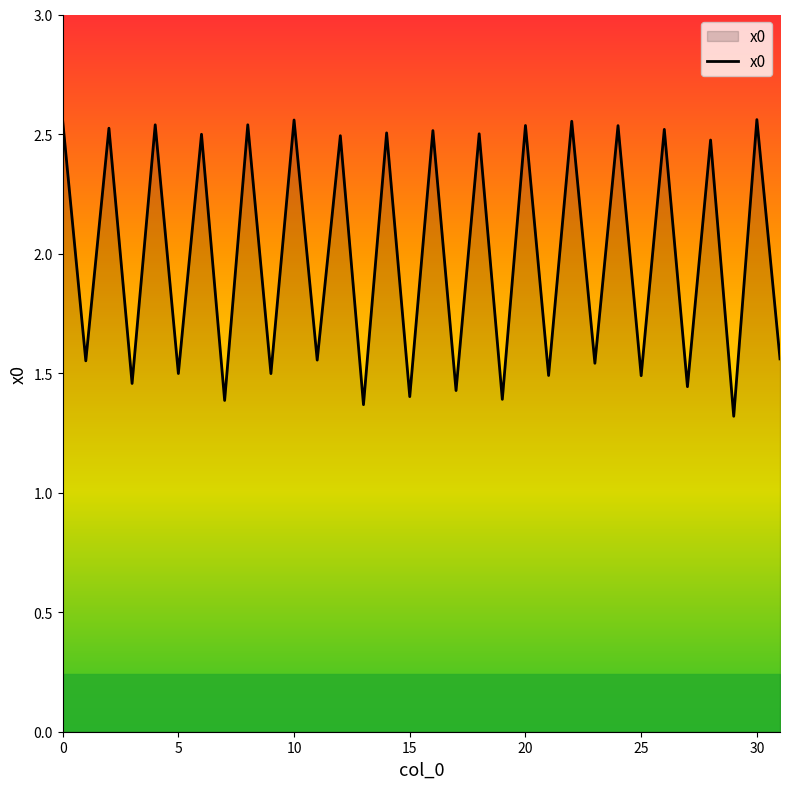

What is the minimum value shown in the chart?

1.3